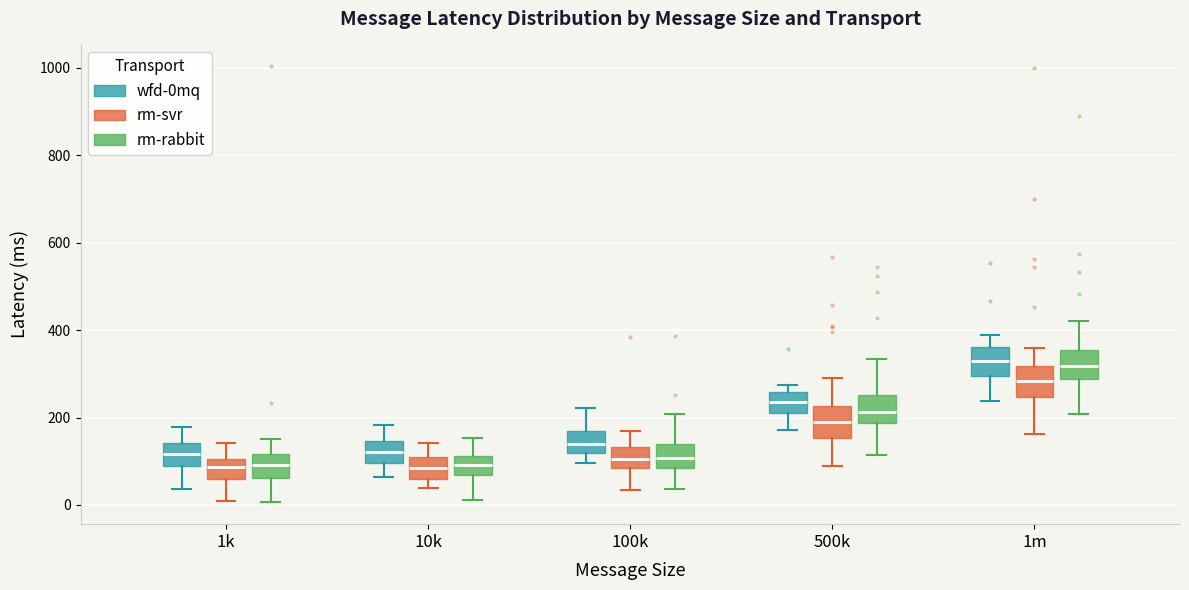

Where is the upper edge of the box for 1k (rm-svr) on the y-axis? The values are not printed on the chart, so give them approximately, as read against the axis.

100